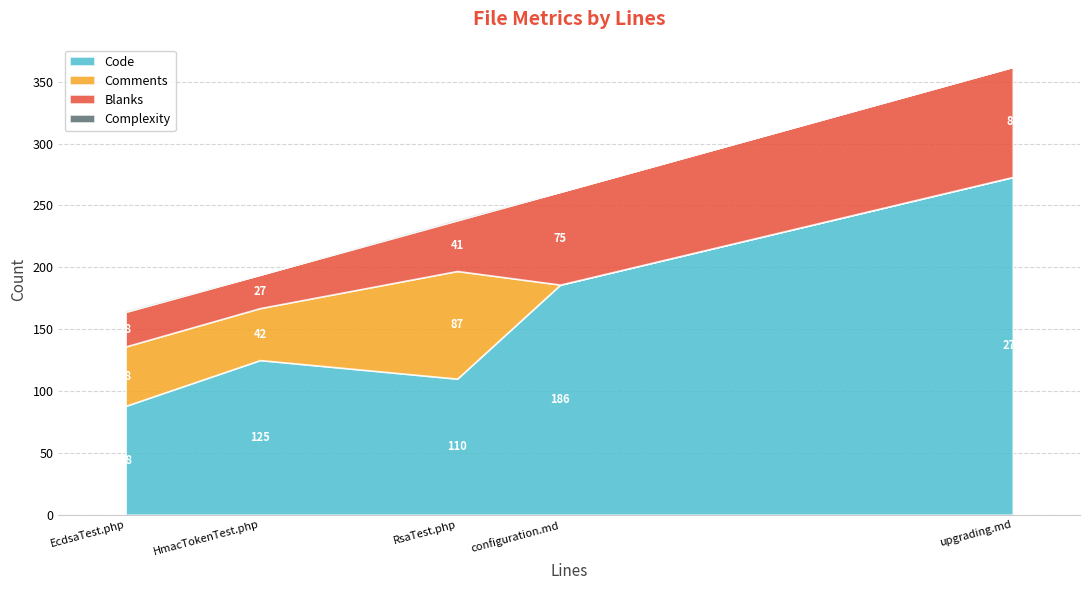

What is the highest value of the Code series?

273